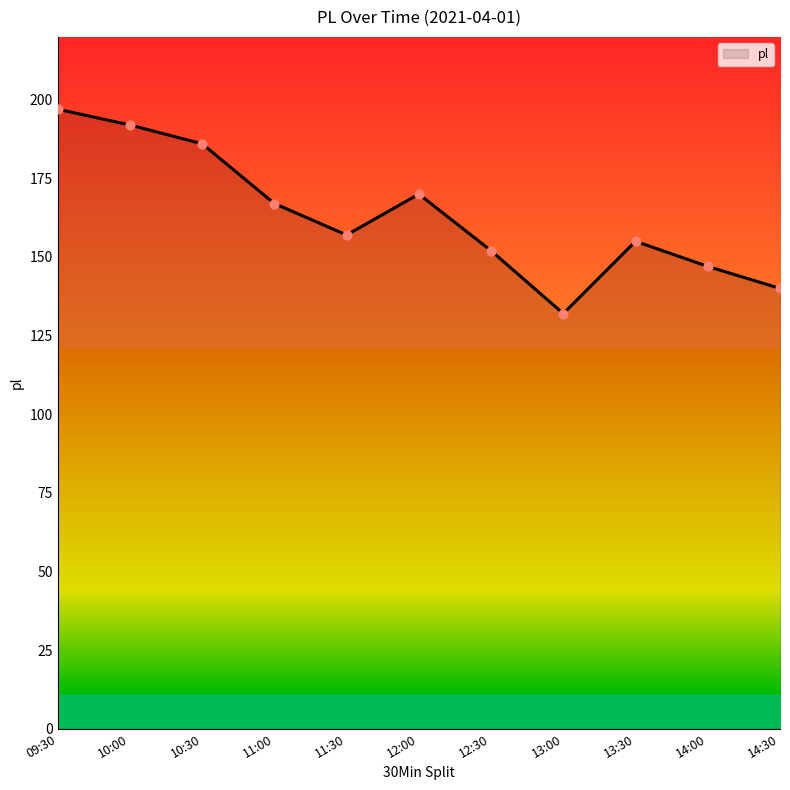

What is the change in value from 09:30 to 10:00?

-5